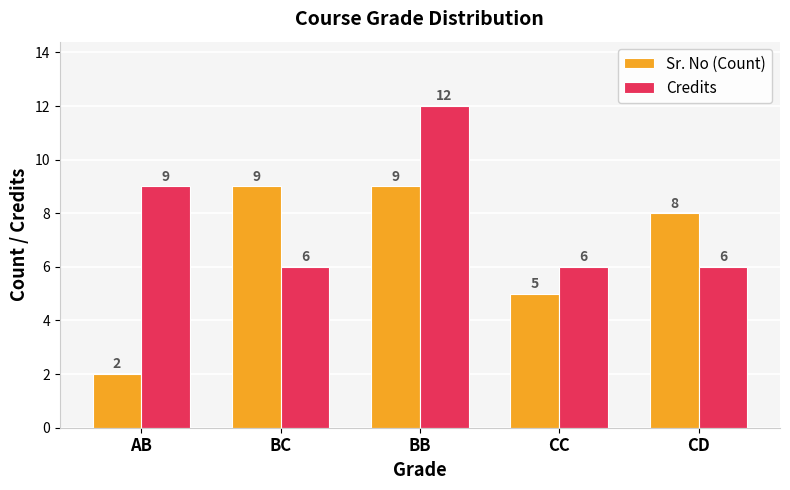

Count the Credits values in the range 6 to 9.

4